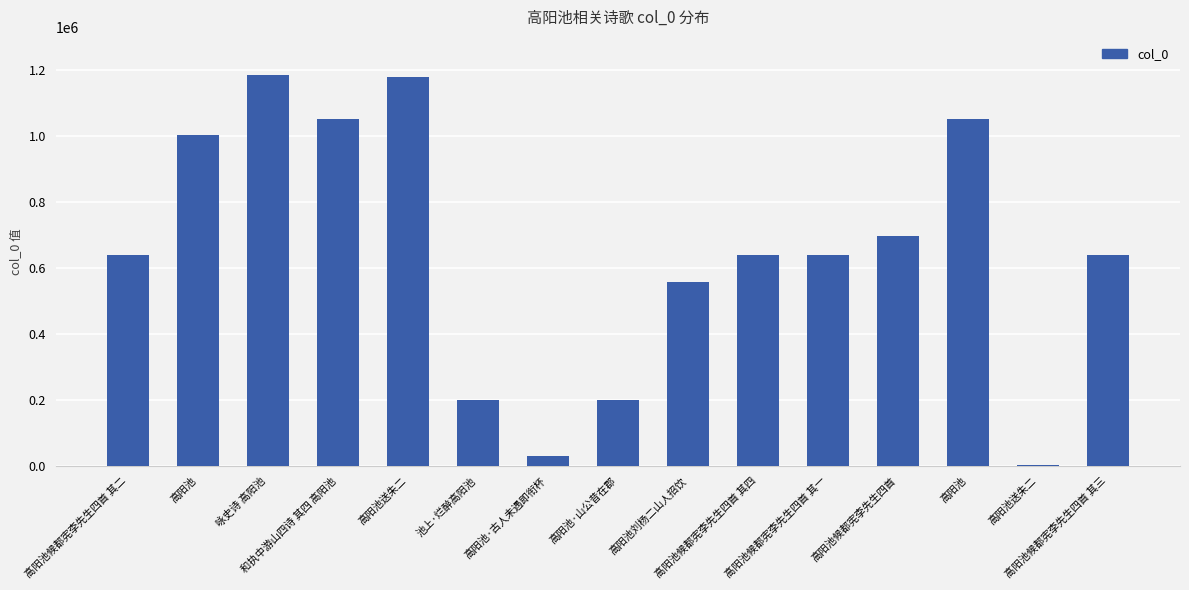

True or false: the data shows 535779 at 和执中游山四诗 其四 高阳池.

False